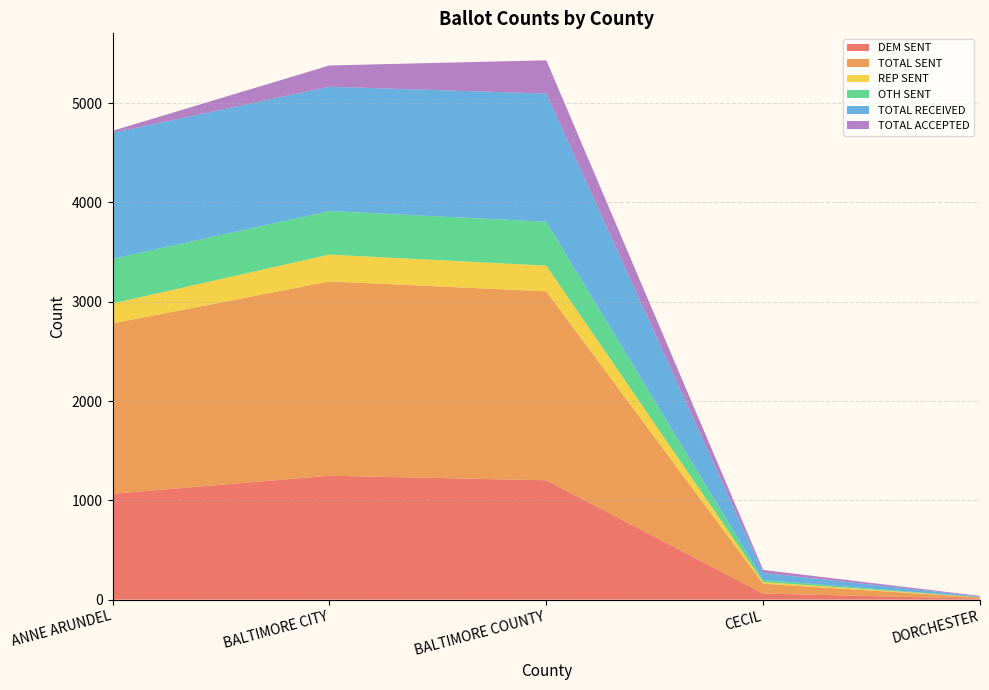

Reading left to right, extract all data points from this chart.

DEM SENT: ANNE ARUNDEL=1066	BALTIMORE CITY=1248	BALTIMORE COUNTY=1202	CECIL=61	DORCHESTER=10
TOTAL SENT: ANNE ARUNDEL=1716	BALTIMORE CITY=1957	BALTIMORE COUNTY=1903	CECIL=99	DORCHESTER=12
REP SENT: ANNE ARUNDEL=201	BALTIMORE CITY=270	BALTIMORE COUNTY=259	CECIL=17	DORCHESTER=2
OTH SENT: ANNE ARUNDEL=449	BALTIMORE CITY=439	BALTIMORE COUNTY=442	CECIL=21	DORCHESTER=0
TOTAL RECEIVED: ANNE ARUNDEL=1269	BALTIMORE CITY=1252	BALTIMORE COUNTY=1291	CECIL=71	DORCHESTER=8
TOTAL ACCEPTED: ANNE ARUNDEL=21	BALTIMORE CITY=214	BALTIMORE COUNTY=335	CECIL=30	DORCHESTER=5